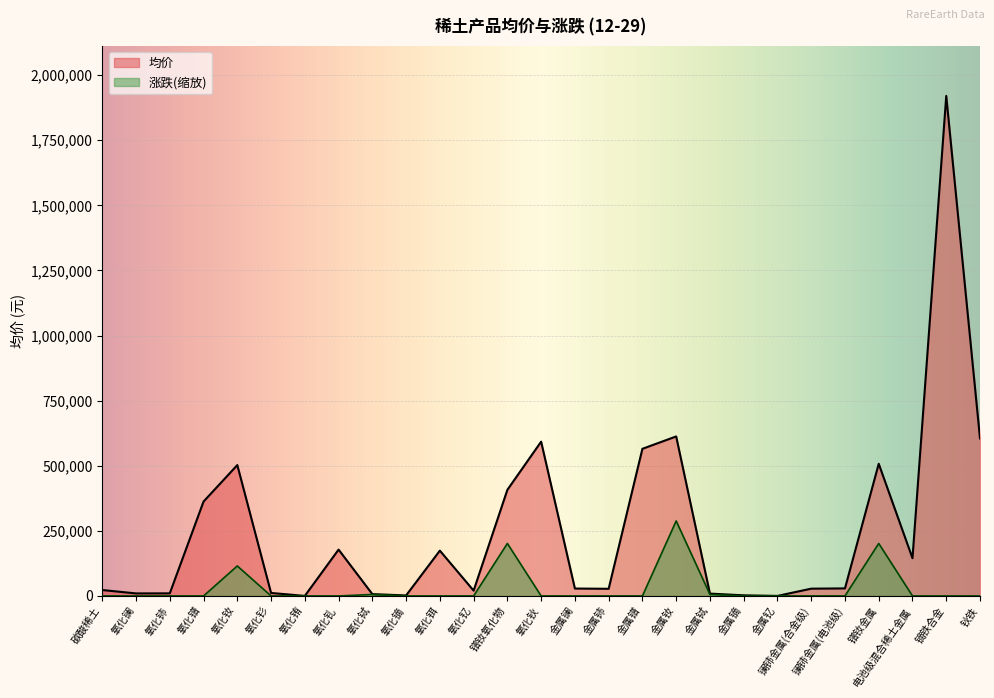

Between 镧铈金属(合金级) and 氧化铈, which is larger?

镧铈金属(合金级)